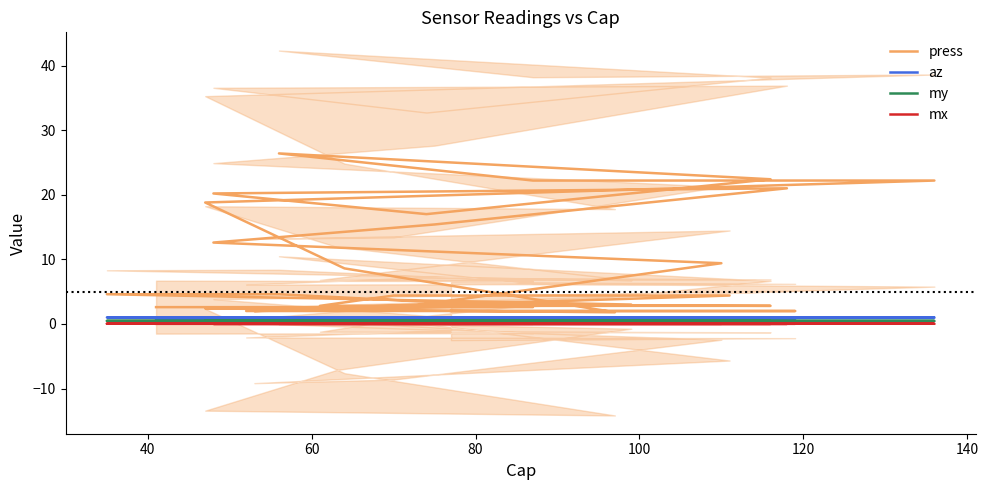

What is the average value of the my series?

0.4